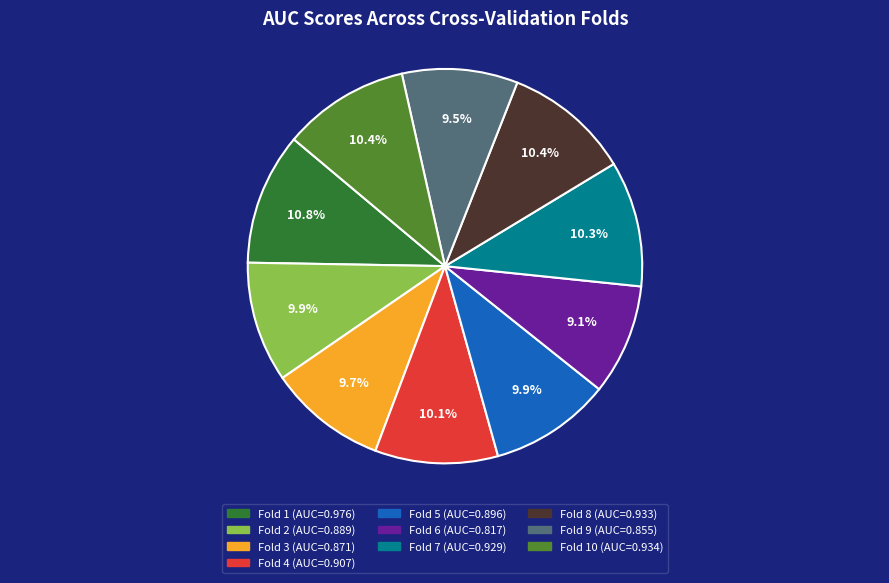

How many segments does this pie chart have?

10